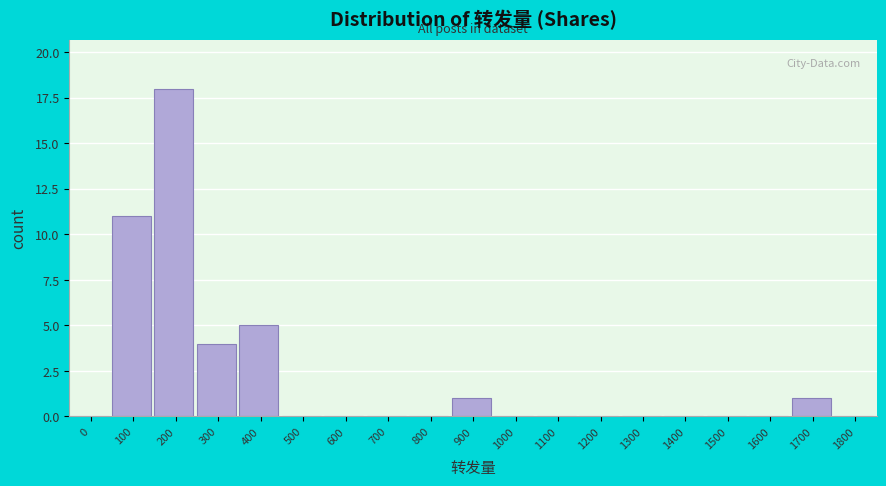

Reading left to right, what are all the values shown in this chart?

0=0	100=11	200=18	300=4	400=5	500=0	600=0	700=0	800=0	900=1	1000=0	1100=0	1200=0	1300=0	1400=0	1500=0	1600=0	1700=1	1800=0